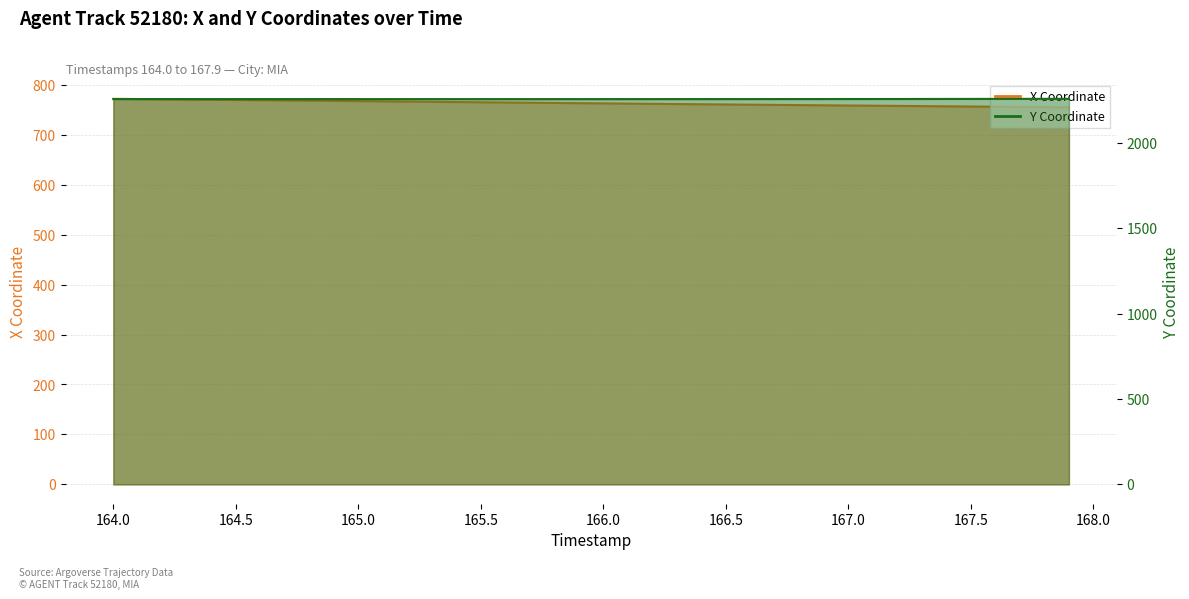

What is the sum of the Y values at 165.8 and 164.9?

4514.9